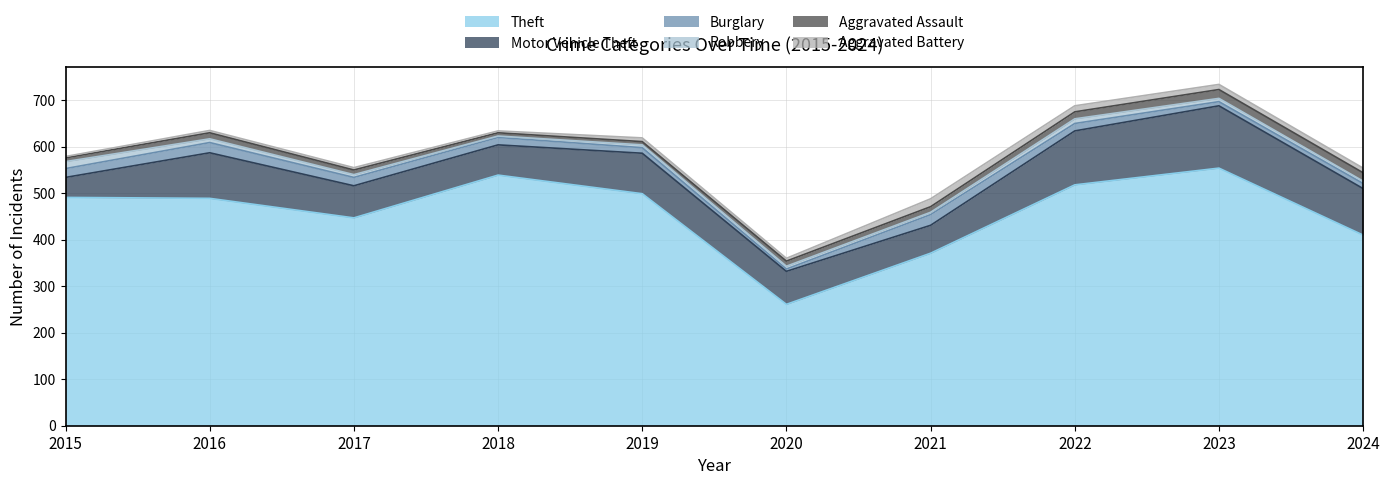

Where do Aggravated Battery and Aggravated Assault first cross each other?

2018 and 2019